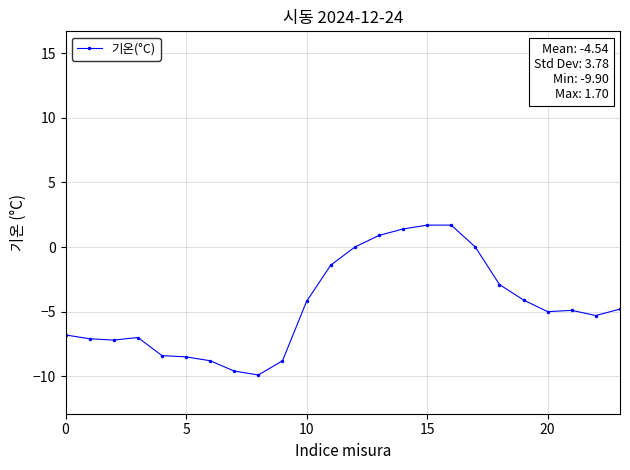

Count the number of categories in the chart.

24